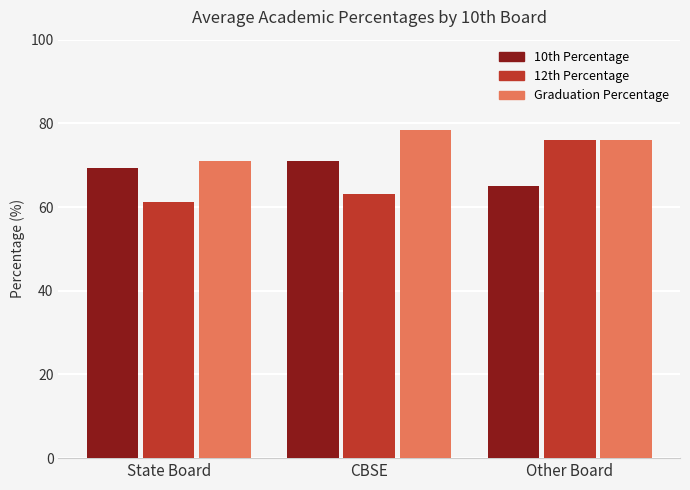

What is the label of the 2nd bar from the left?

CBSE